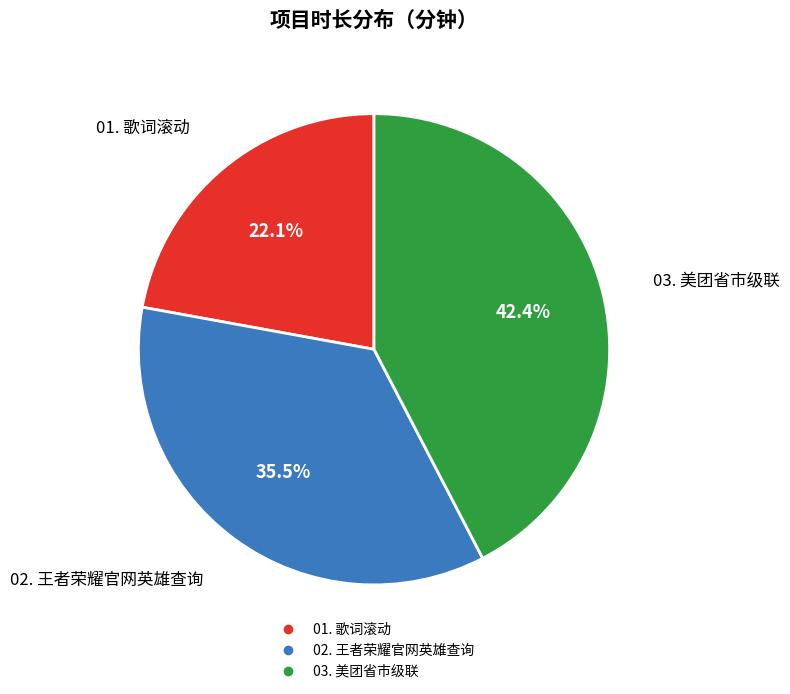

Count the number of slices in the pie.

3